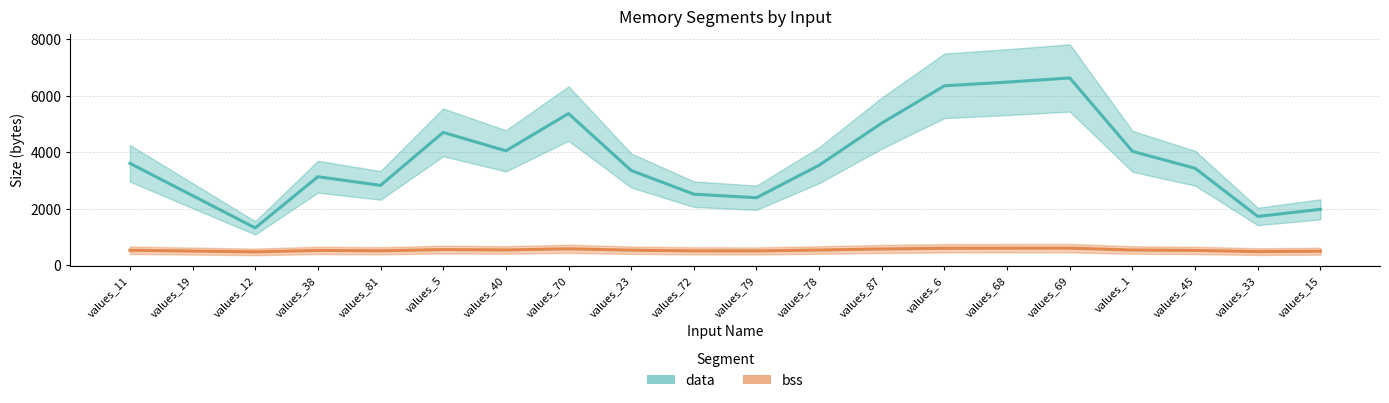

How many distinct data groups are displayed?

2